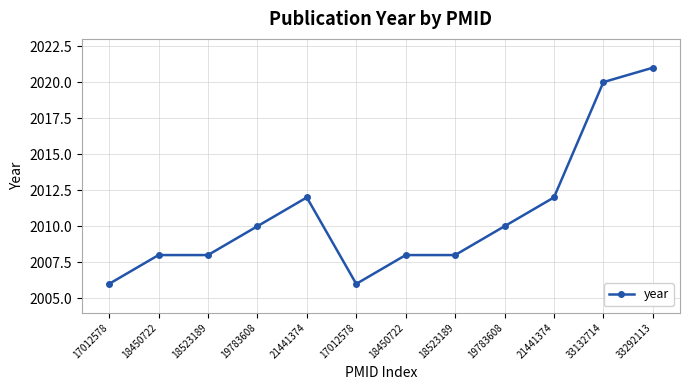

At which label is the value closest to 2013?

21441374